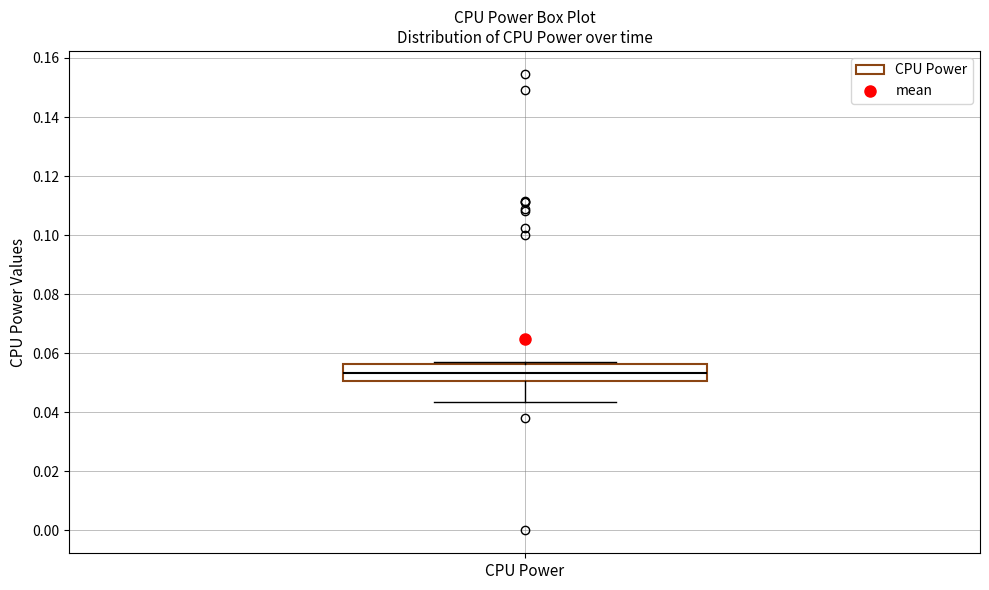

Read this box plot against the y-axis: the position of the median line, the range covered by the box, and the ends of both whiskers. The values are not printed on the chart, so give them approximately, as read against the axis.

median 0.054, box 0.050 to 0.056, whiskers 0.044 to 0.058